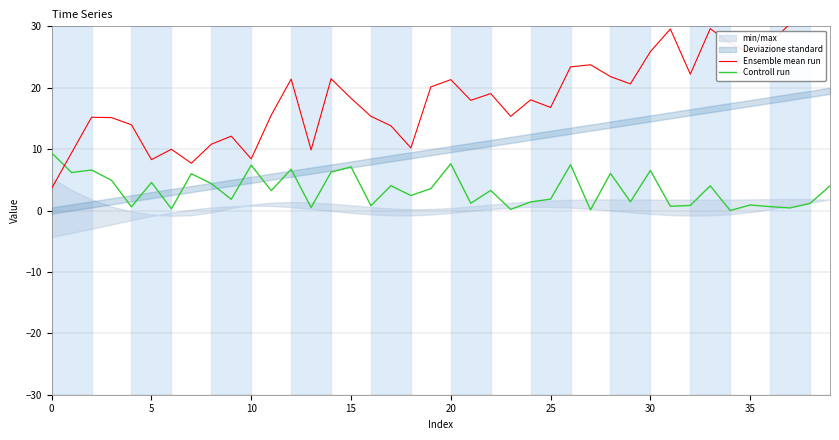

What is the maximum value for Controll run?

9.4